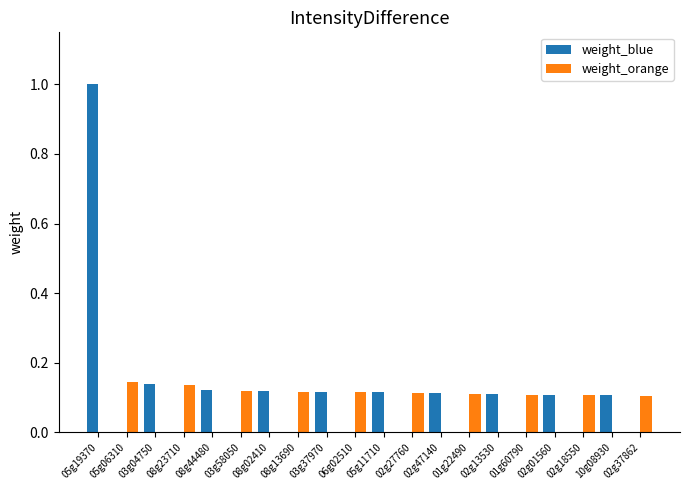

How many groups of bars are there?

20